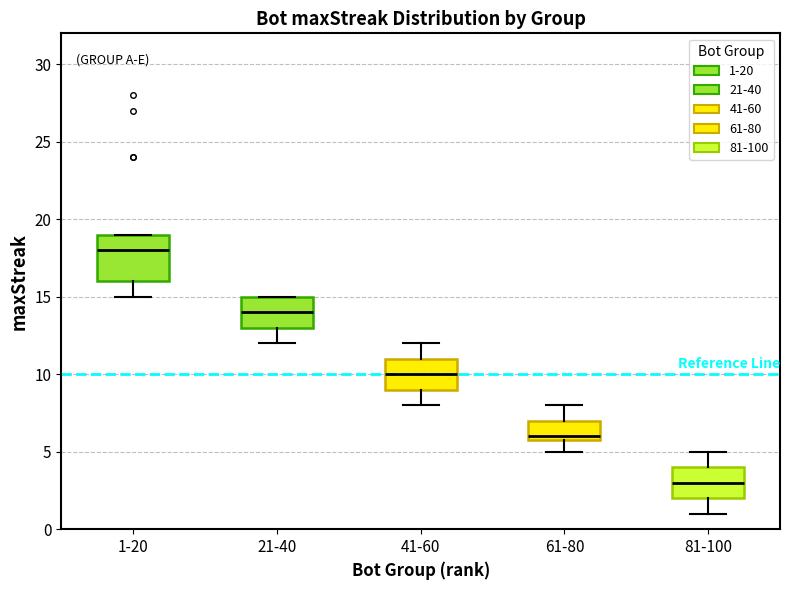

Reading left to right, transcribe this box plot: for each box, give where its median line is, the range the box spans, and where its two whiskers end, as read against the y-axis. The values are not printed on the chart, so give them approximately, as read against the axis.

1-20: median 18, box 16 to 19, whiskers 15 to 19
21-40: median 14, box 13 to 15, whiskers 12 to 15
41-60: median 10, box 9 to 11, whiskers 8 to 12
61-80: median 6 (just above the box's lower edge), box 6 to 7, whiskers 5 to 8
81-100: median 3, box 2 to 4, whiskers 1 to 5